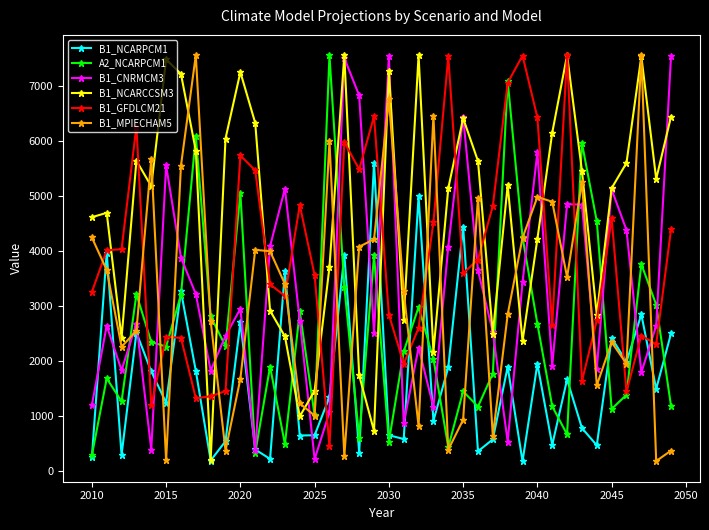

True or false: A2_NCARPCM1 and B1_NCARCCSM3 intersect in this chart.

True